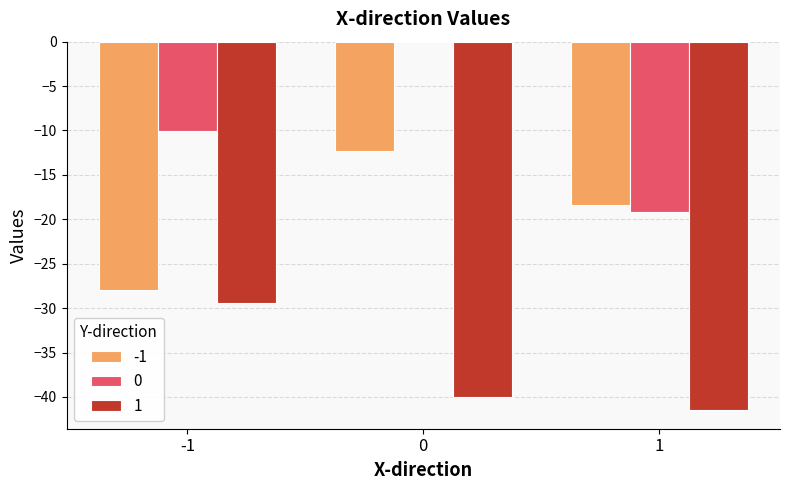

Read the 1 value at -1.

-29.4